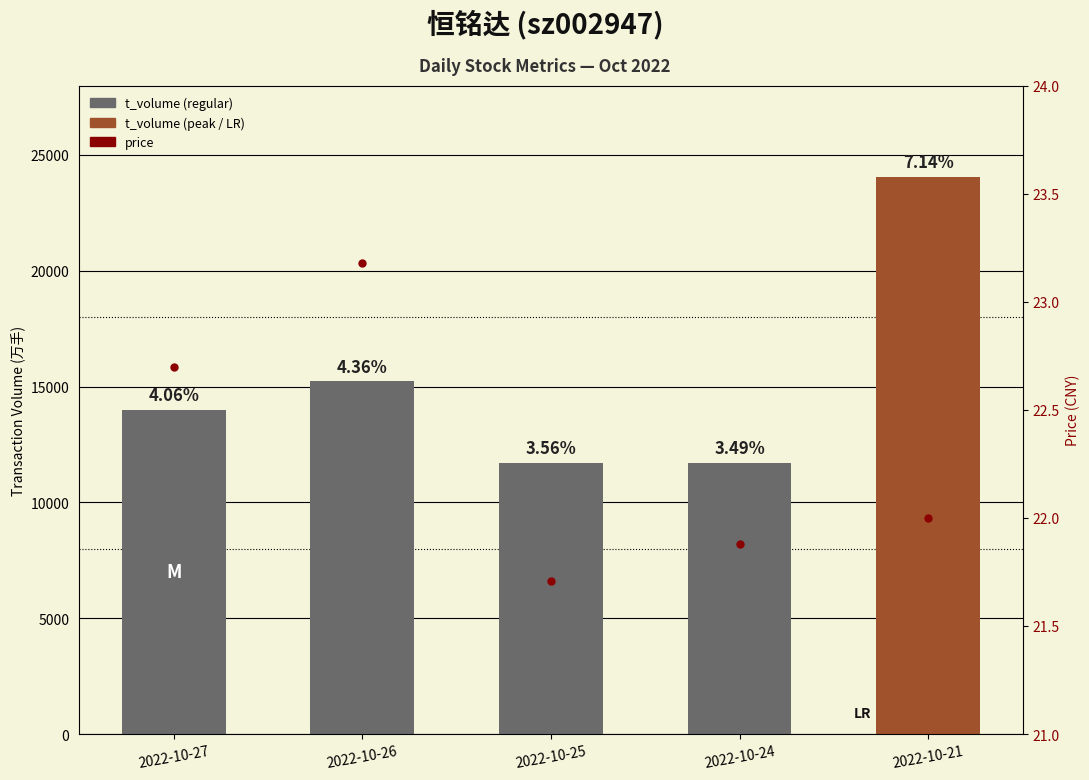

How many data points in t_volume are above 14012?

2